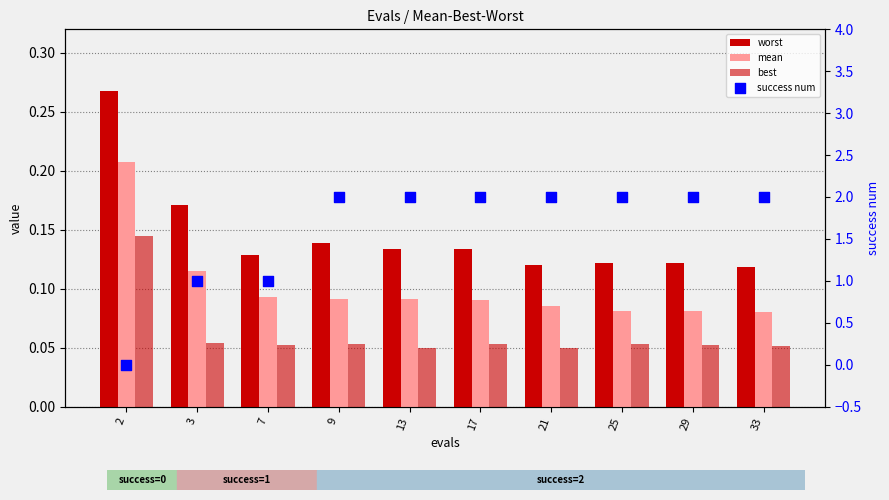

Which series has the widest spread of Y values?

success num